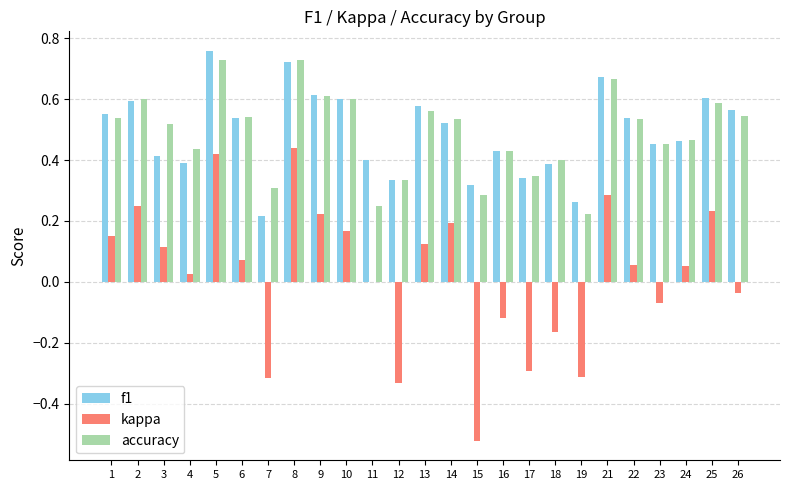

At which label does f1 reach its peak?

5